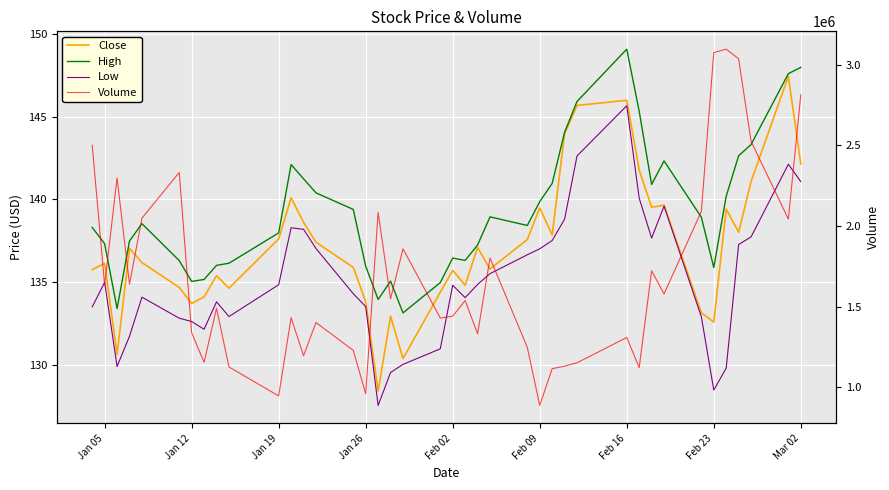

True or false: High and Volume cross at least once.

False